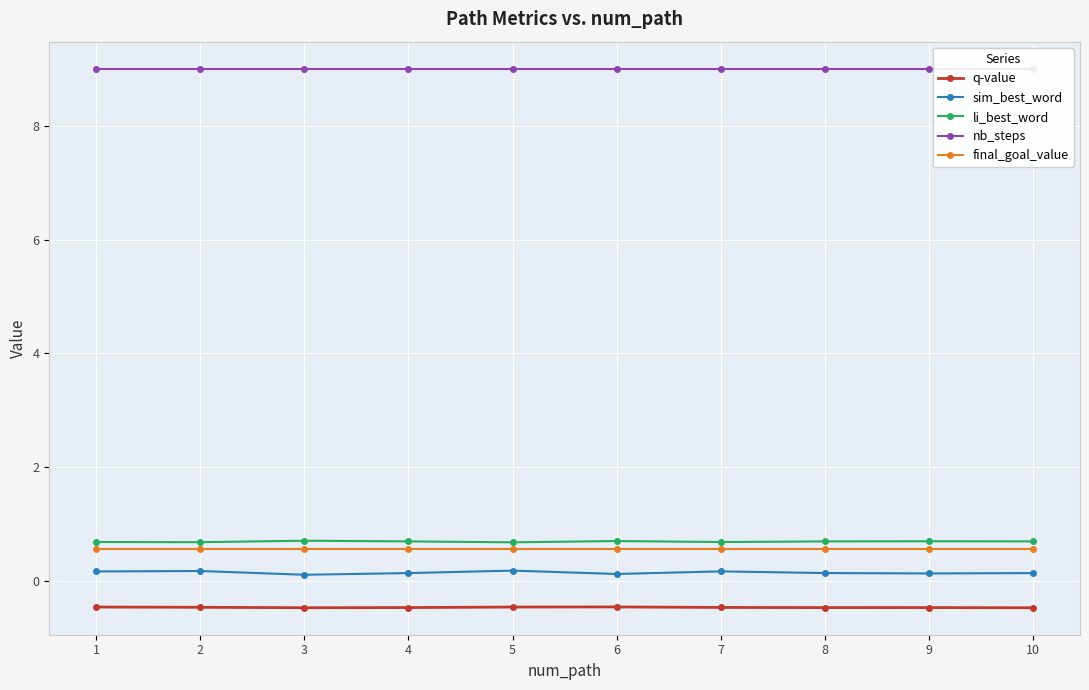

Reading left to right, what are all the values shown in this chart?

q-value: -0.5	-0.5	-0.5	-0.5	-0.5	-0.4	-0.5	-0.5	-0.5	-0.5
sim_best_word: 0.2	0.2	0.1	0.1	0.2	0.1	0.2	0.1	0.1	0.1
li_best_word: 0.7	0.7	0.7	0.7	0.7	0.7	0.7	0.7	0.7	0.7
nb_steps: 9.0	9.0	9.0	9.0	9.0	9.0	9.0	9.0	9.0	9.0
final_goal_value: 0.6	0.6	0.6	0.6	0.6	0.6	0.6	0.6	0.6	0.6